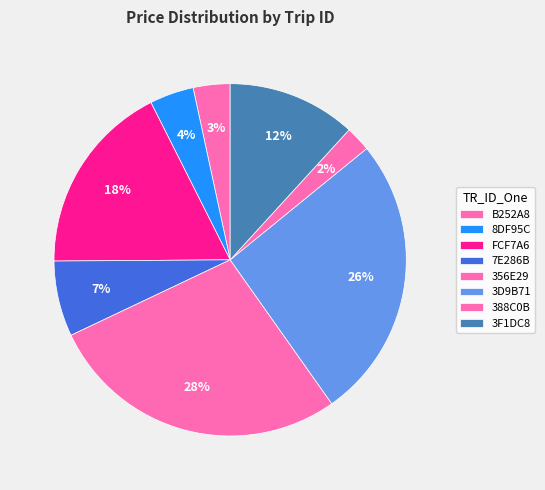

What percentage do 356E29 and 3F1DC8 together represent?

39.5%